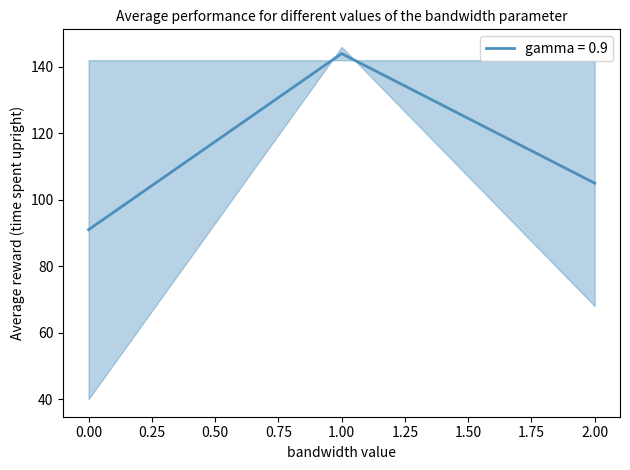

The chart shows a value of 132 at 0. True or false?

False